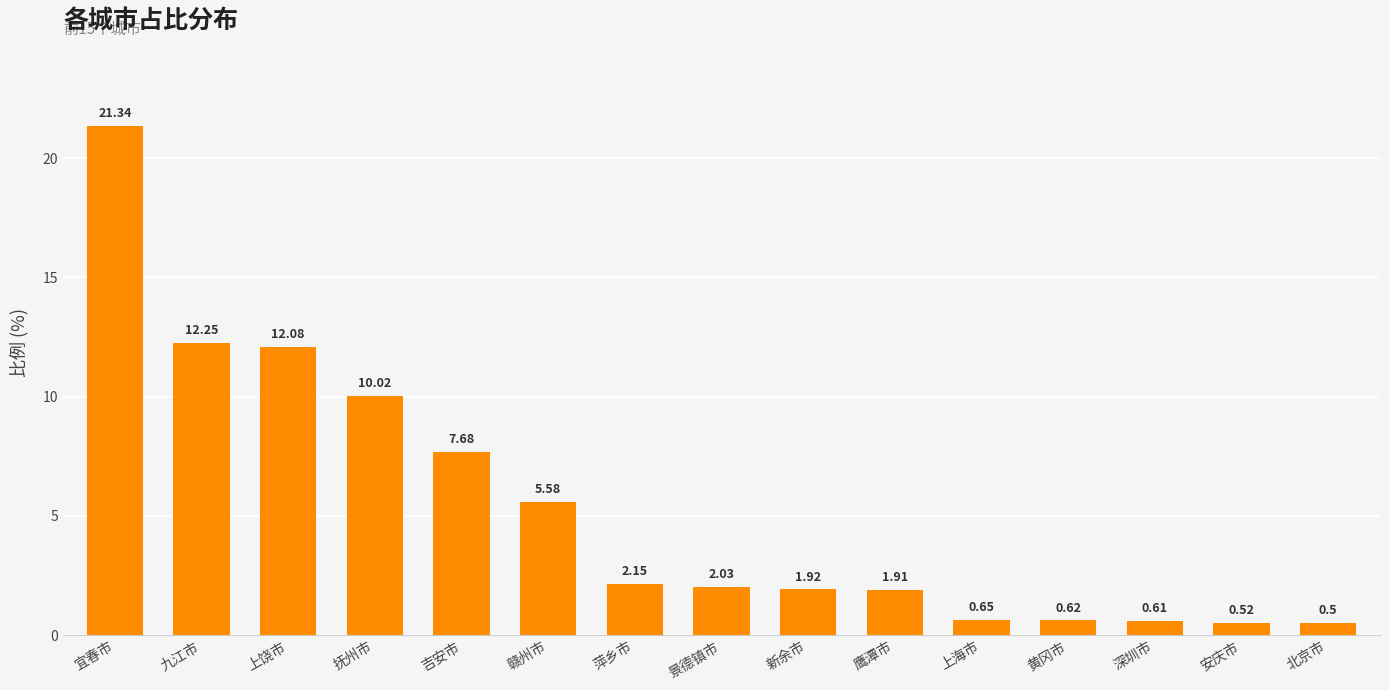

What is the label of the 6th bar from the right?

鹰潭市